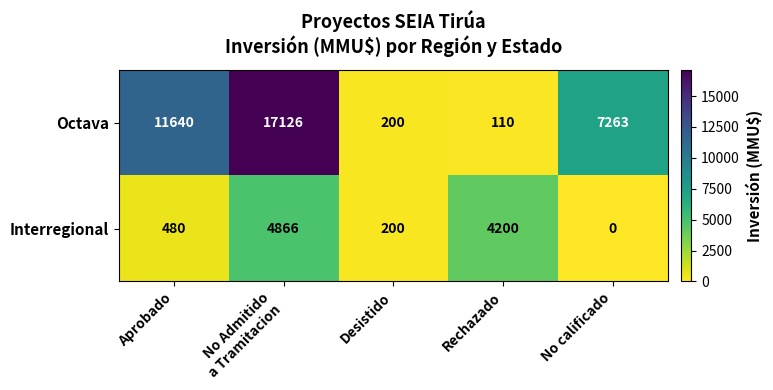

Reading left to right, extract all data points from this chart.

Octava: 11640	17126	200	110	7263
Interregional: 480	4866	200	4200	0